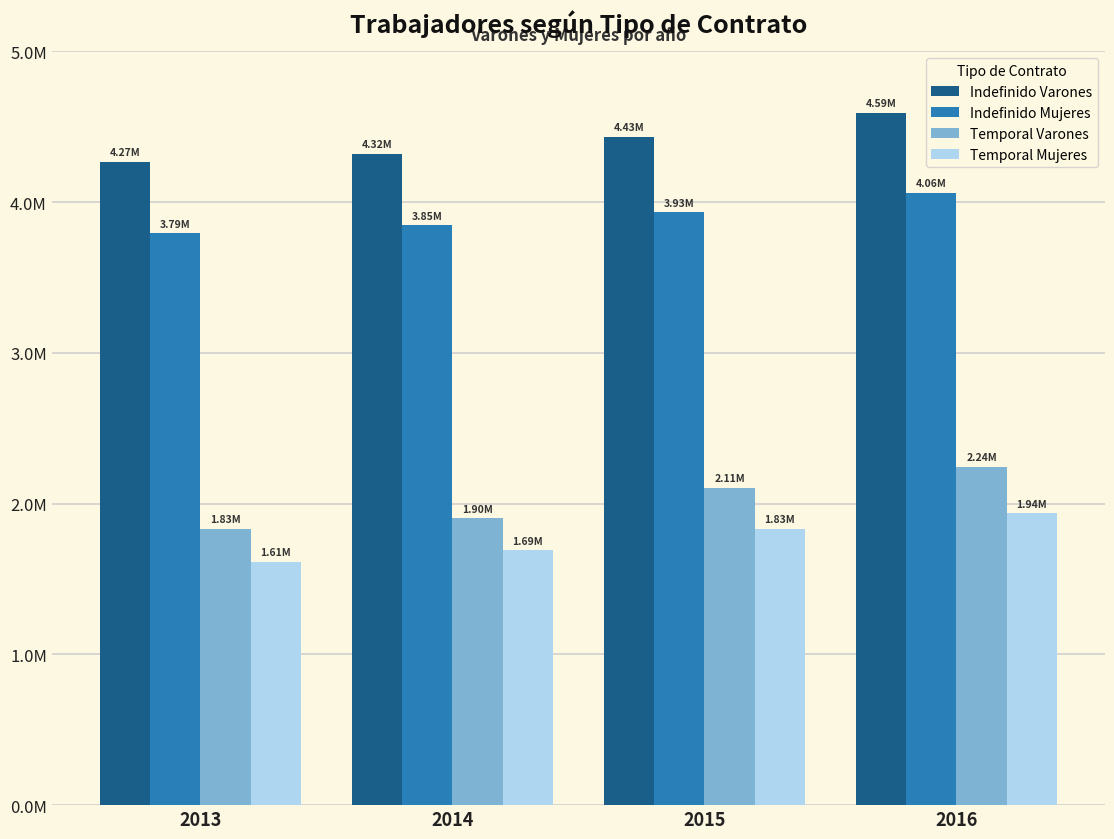

What are all the series names shown in the legend?

Indefinido Varones, Indefinido Mujeres, Temporal Varones, Temporal Mujeres